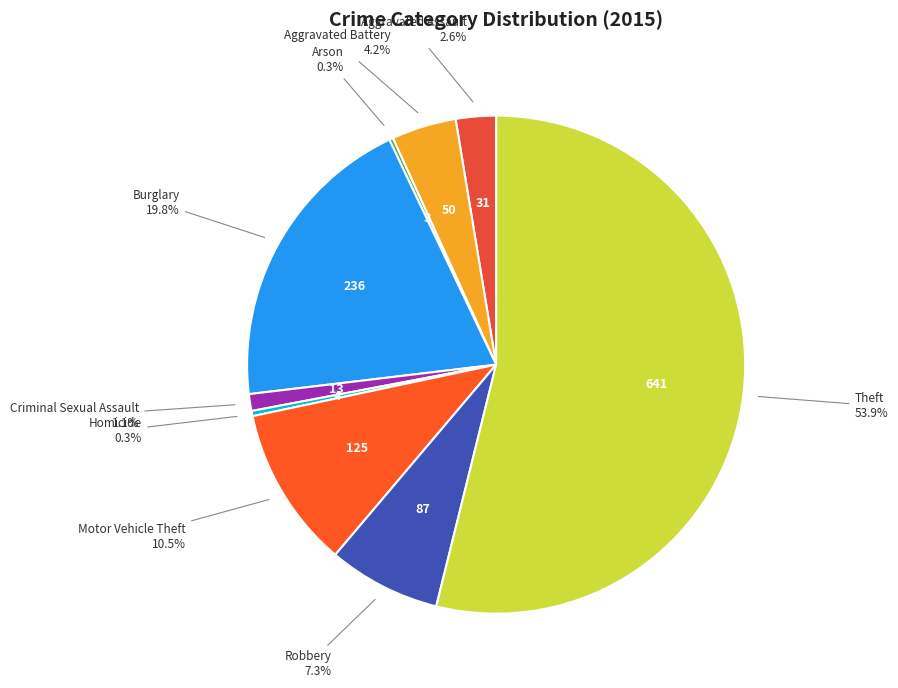

Between Homicide and Theft, which is larger?

Theft